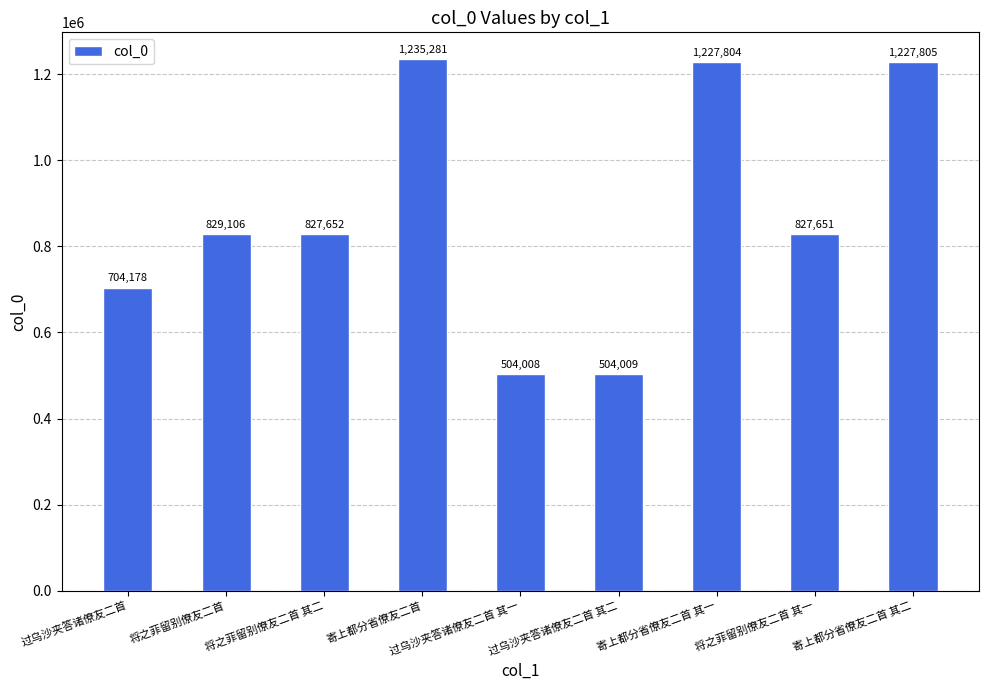

What is the ratio of the value at 寄上都分省僚友二首 其二 to the value at 过乌沙夹答诸僚友二首 其一?

2.4